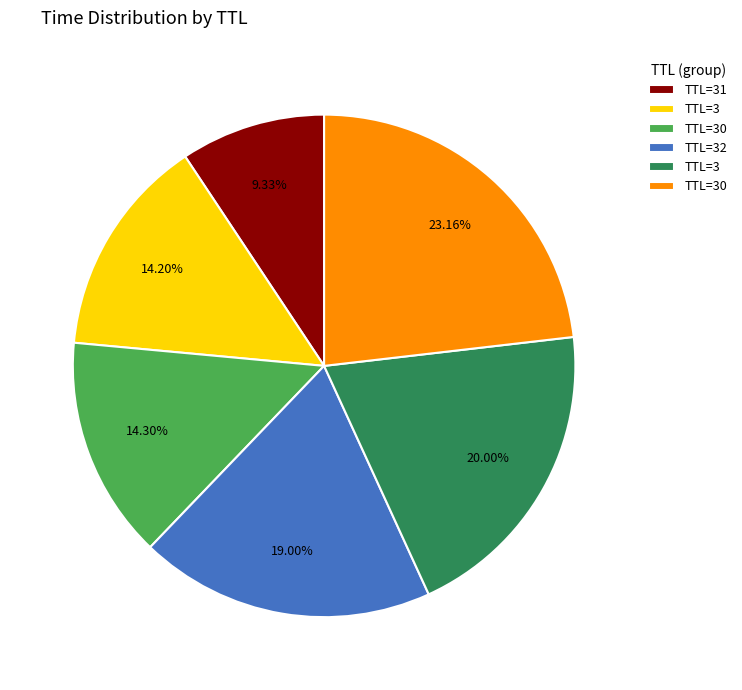

Is there a majority slice in this chart?

No